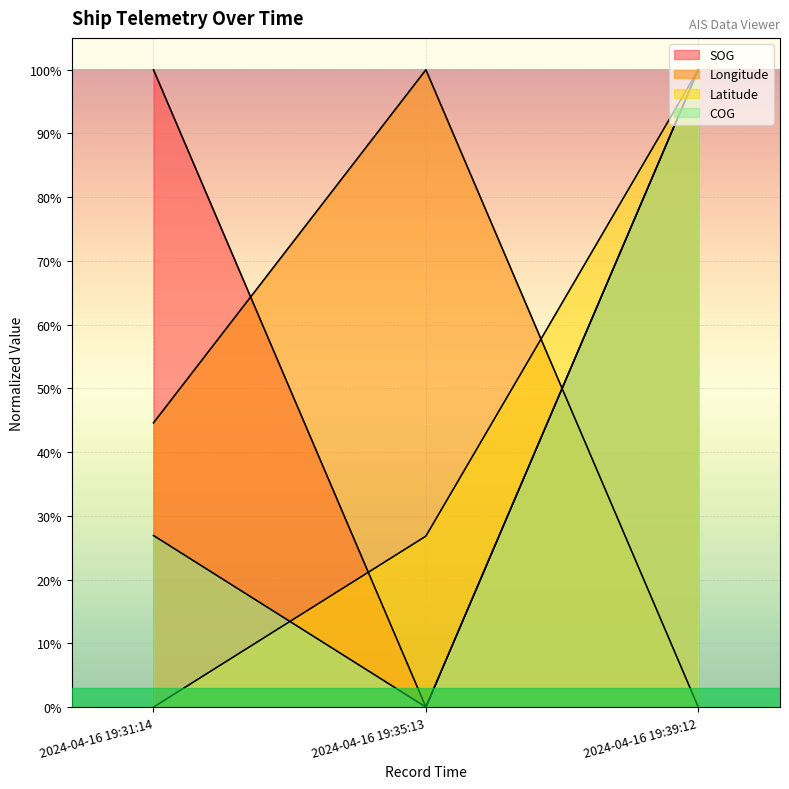

Which series has the largest total across all categories?

SOG